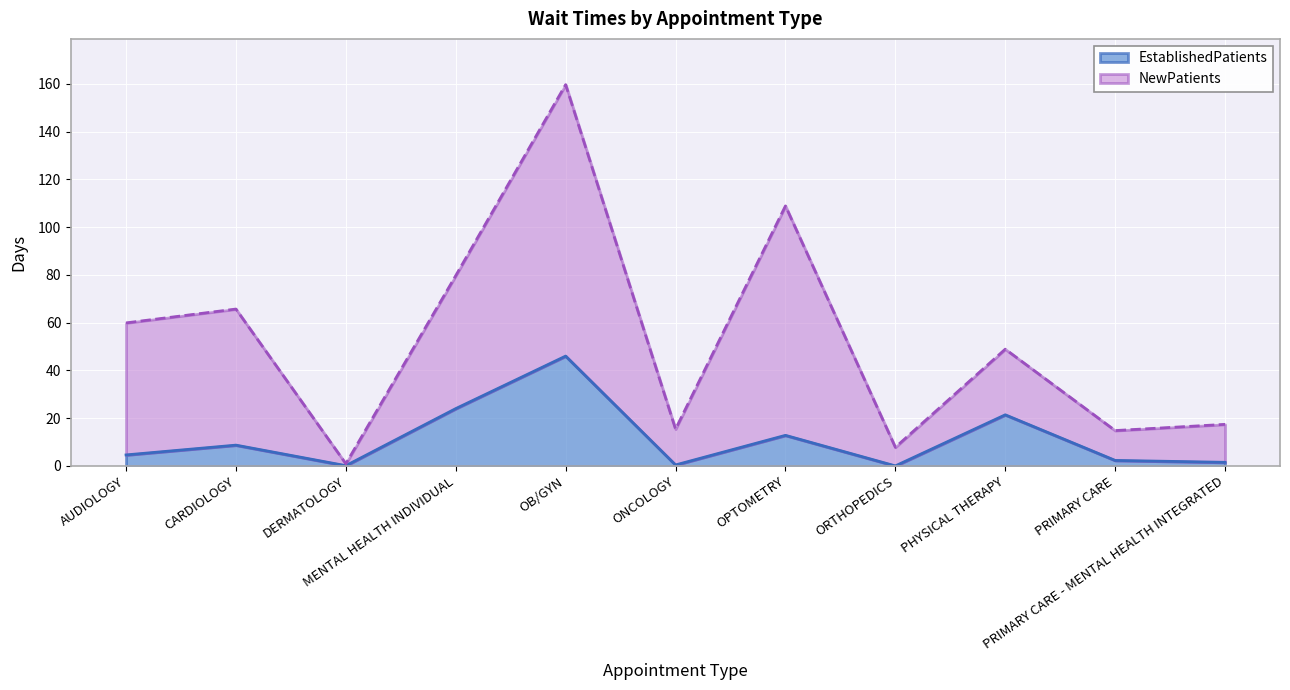

The value of EstablishedPatients at PRIMARY CARE is 2.3. True or false?

True